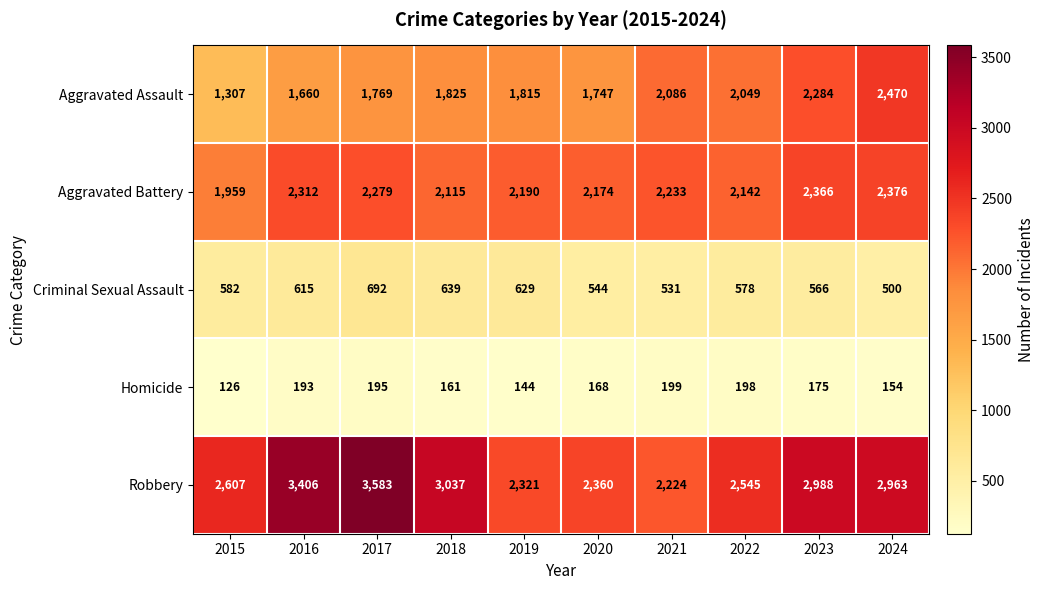

Rank the series at 2018 from highest to lowest value.

Robbery, Aggravated Battery, Aggravated Assault, Criminal Sexual Assault, Homicide